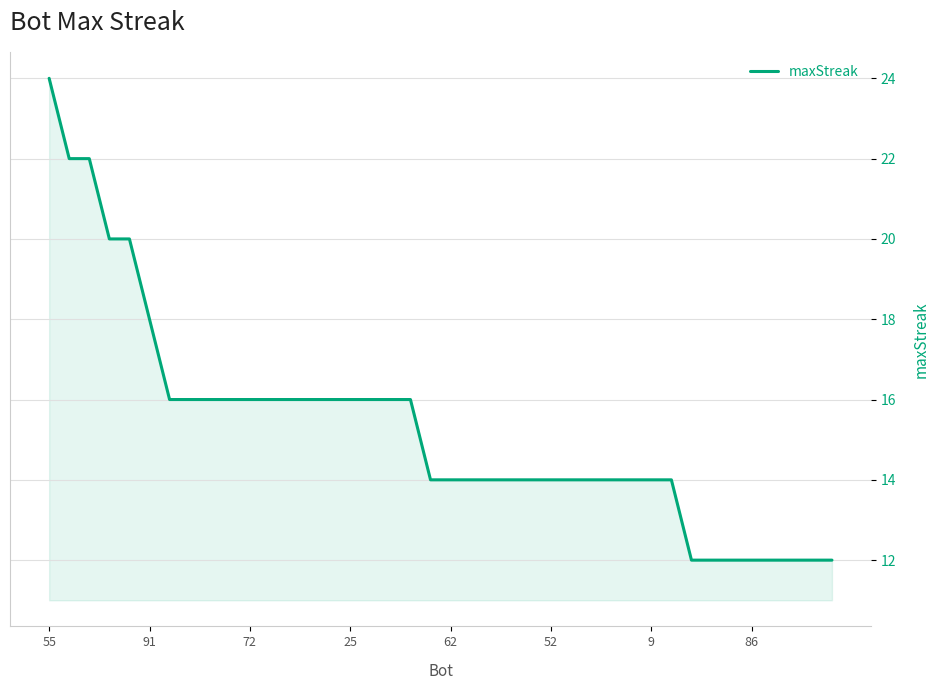

Reading right to left, extract all data points from this chart.

12	12	12	12	12	12	12	12	14	14	14	14	14	14	14	14	14	14	14	14	14	16	16	16	16	16	16	16	16	16	16	16	16	16	18	20	20	22	22	24